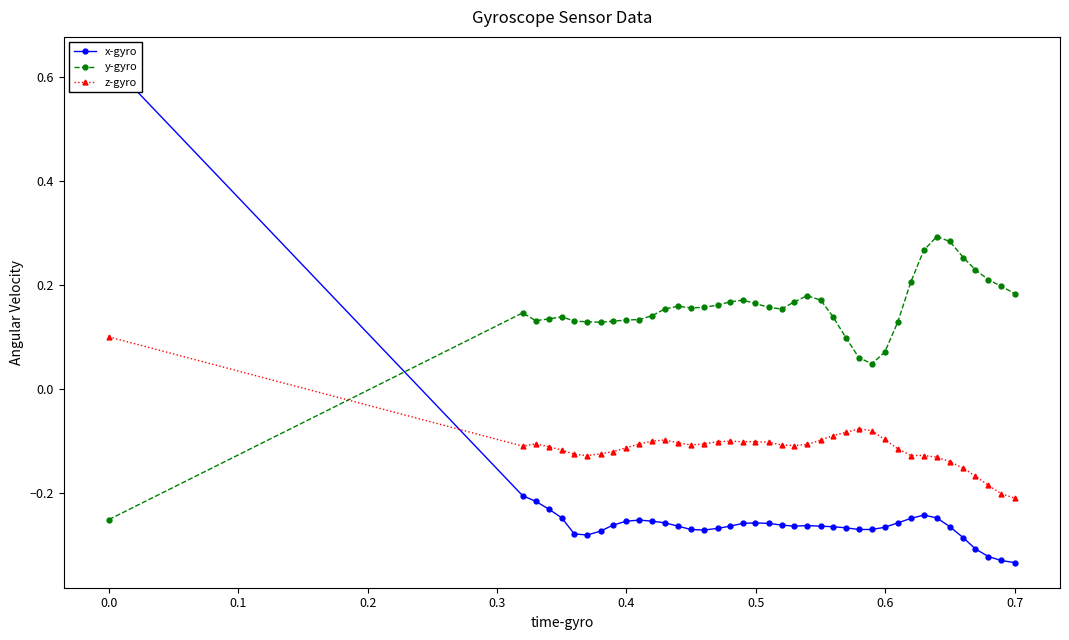

Does the chart display data point markers on the line(s)?

Yes